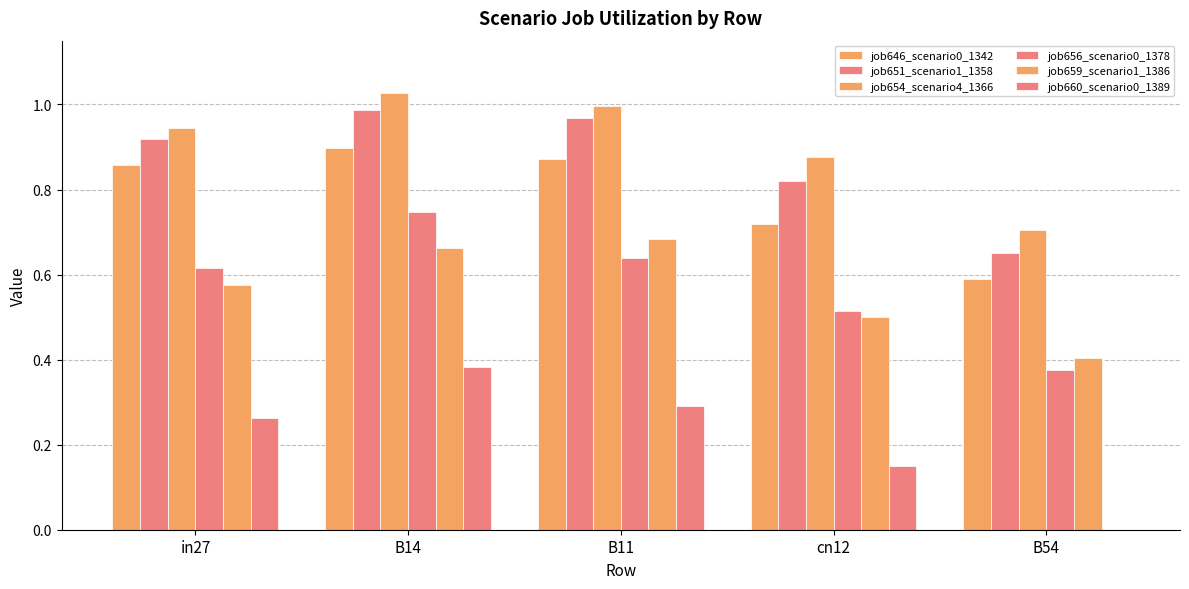

What is the difference between the maximum and minimum values in the job654_scenario4_1366 series?

0.3